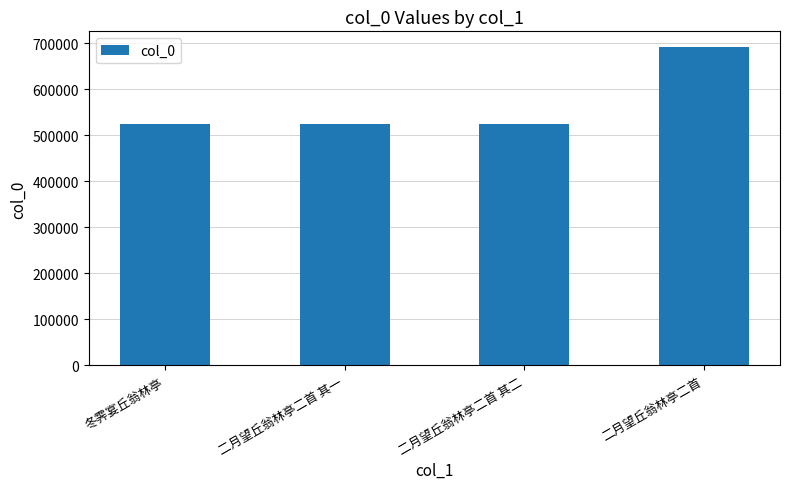

Which label corresponds to the largest value in the chart?

二月望丘翁林亭二首